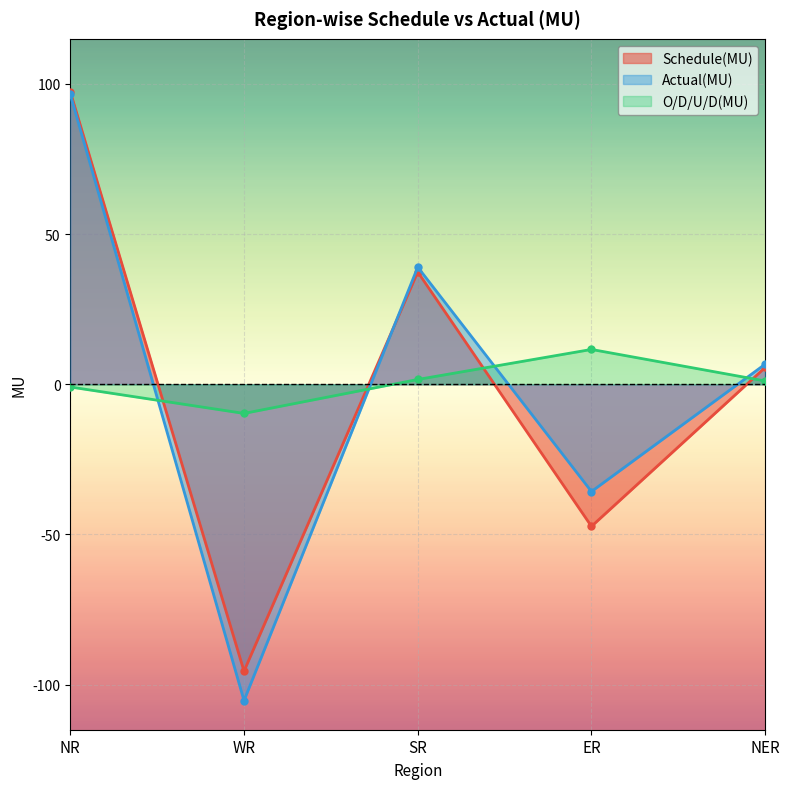

What are all the series names shown in the legend?

Schedule(MU), Actual(MU), O/D/U/D(MU)